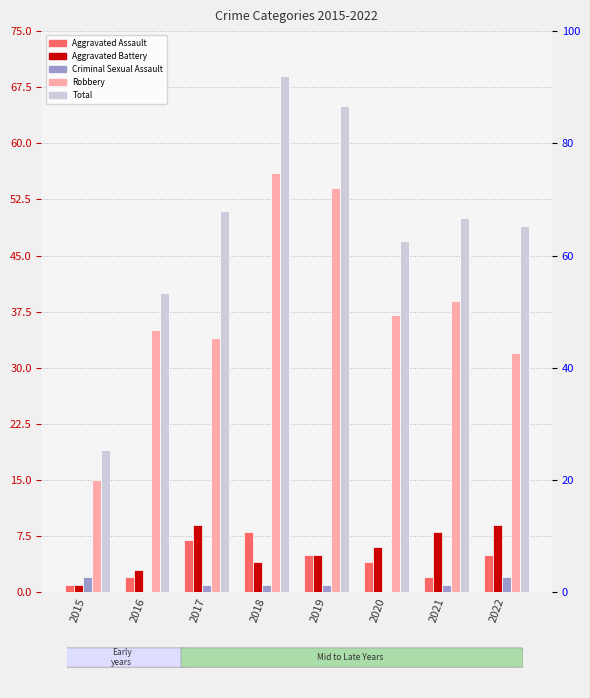

At how many categories does at least one series exceed 24?

7